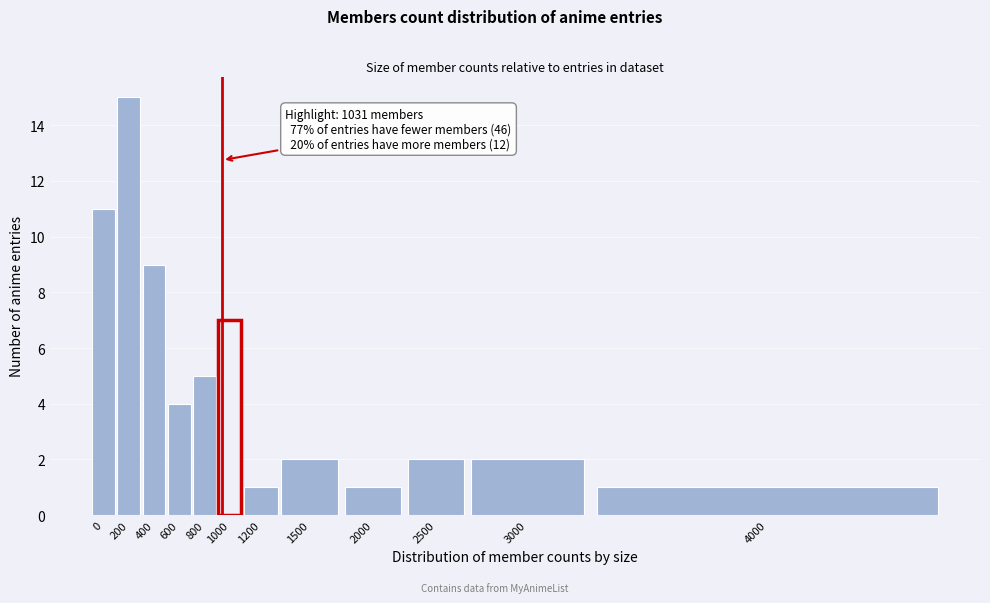

Reading left to right, extract all data points from this chart.

0=11	200=15	400=9	600=4	800=5	1000=7	1200=1	1500=2	2000=1	2500=2	3000=2	4000=1